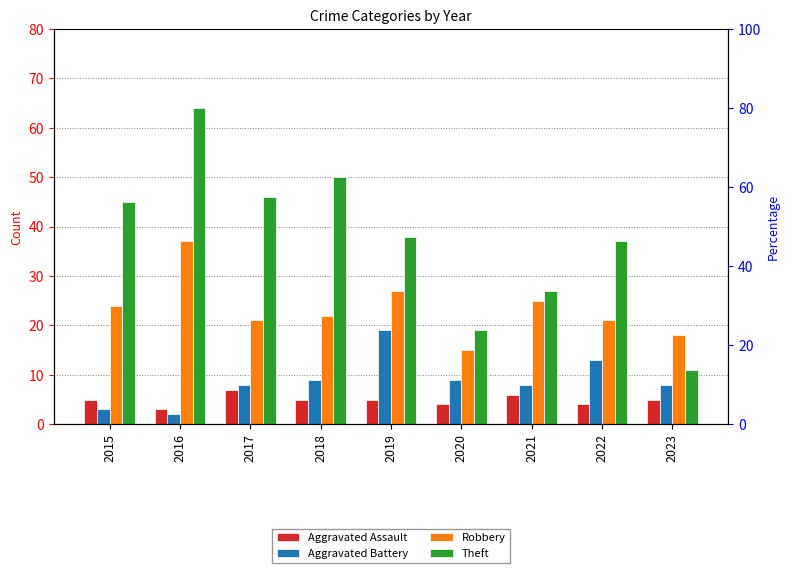

Between 2019 and 2015, which is larger?

2019